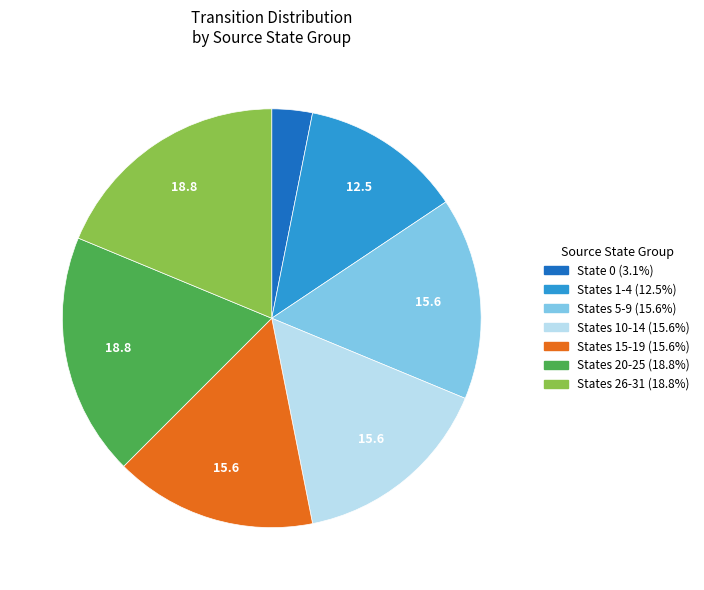

Is there a majority slice in this chart?

No